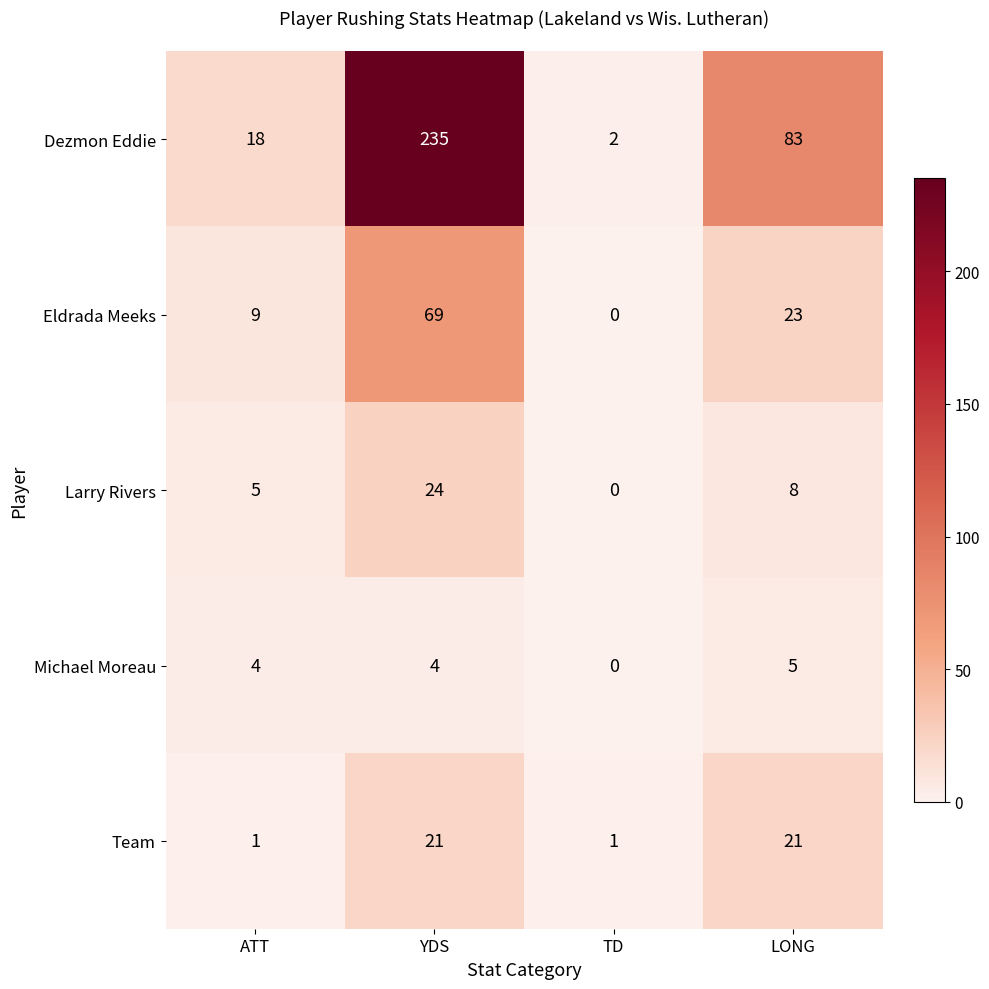

At YDS, list the series in order from largest to smallest.

Dezmon Eddie, Eldrada Meeks, Larry Rivers, Team, Michael Moreau